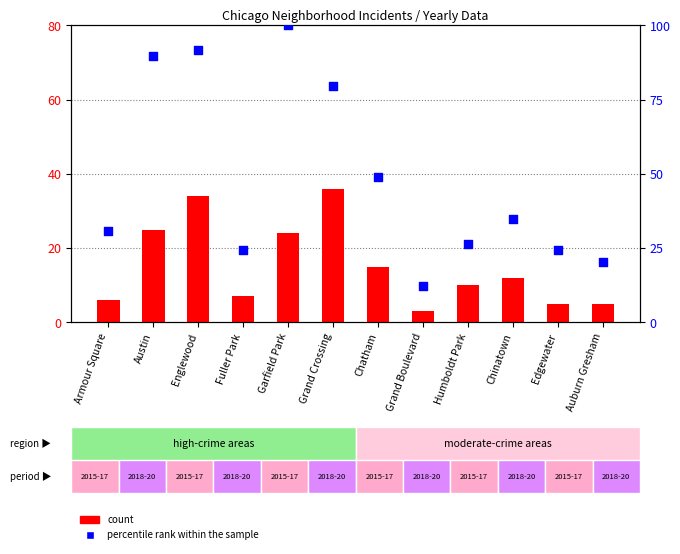

Which series reaches the minimum Y coordinate?

count